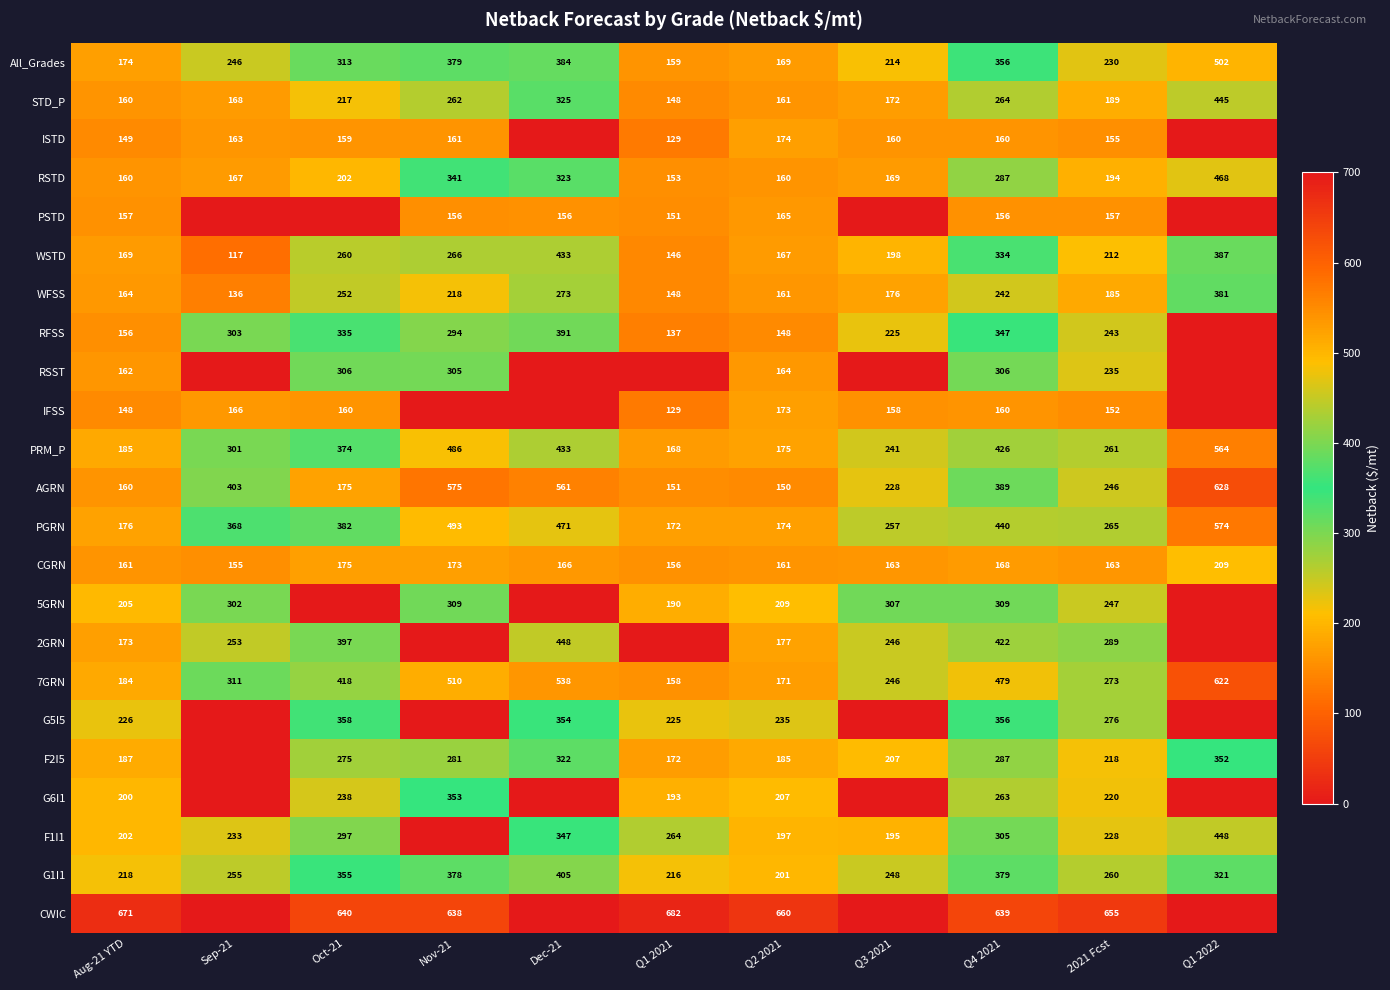

True or false: PGRN has a value of 58 at Q1 2021.

False